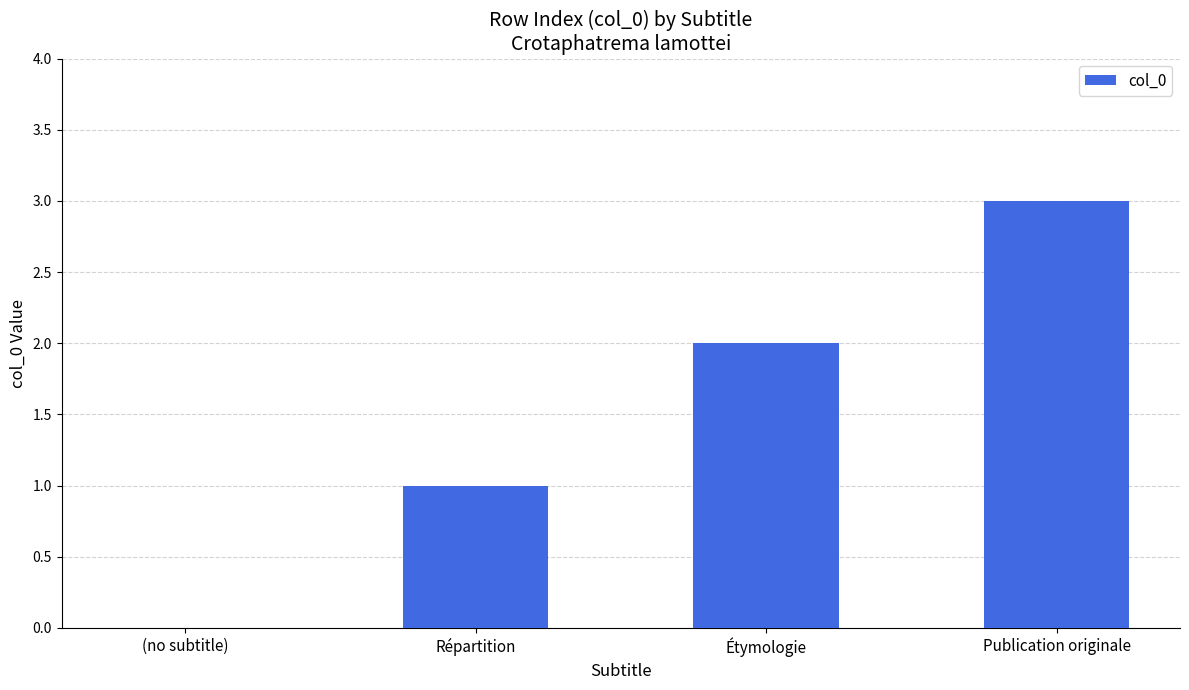

The value at Publication originale is 3. True or false?

True